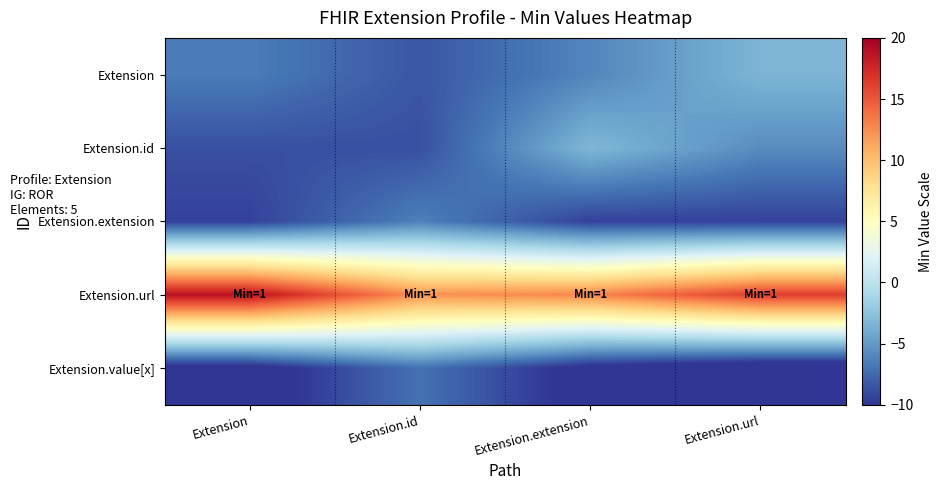

At Extension.extension, list the series in order from largest to smallest.

Extension.url, Extension.id, Extension, Extension.extension, Extension.value[x]